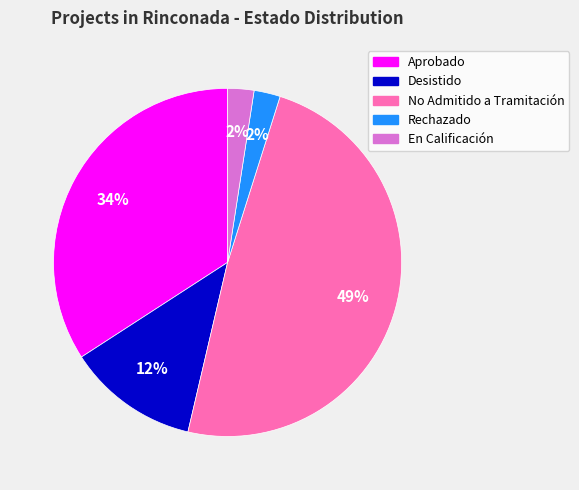

Count the number of slices in the pie.

5